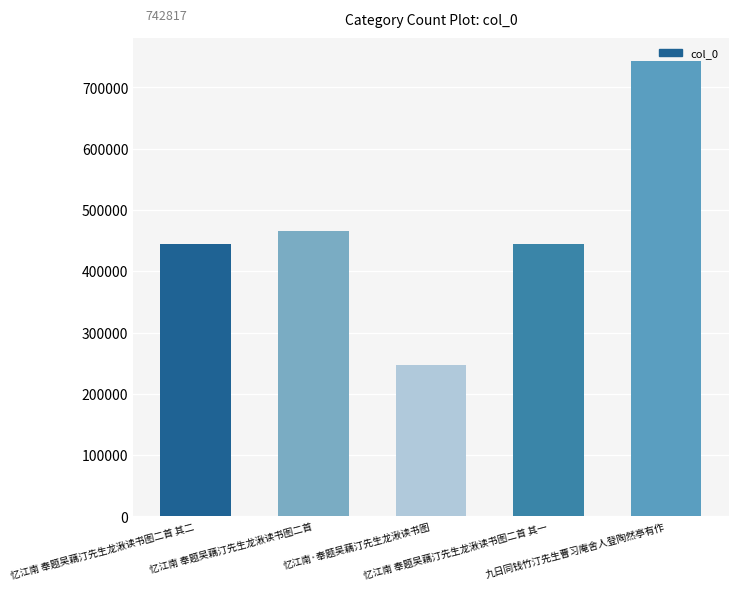

The chart shows a value of 246387 at 忆江南·奉题吴藕汀先生龙湫读书图. True or false?

True